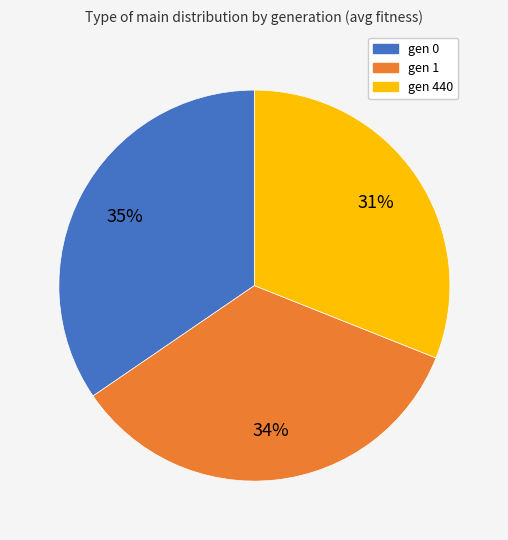

What is the ratio of the value at gen 0 to the value at gen 440?

1.1